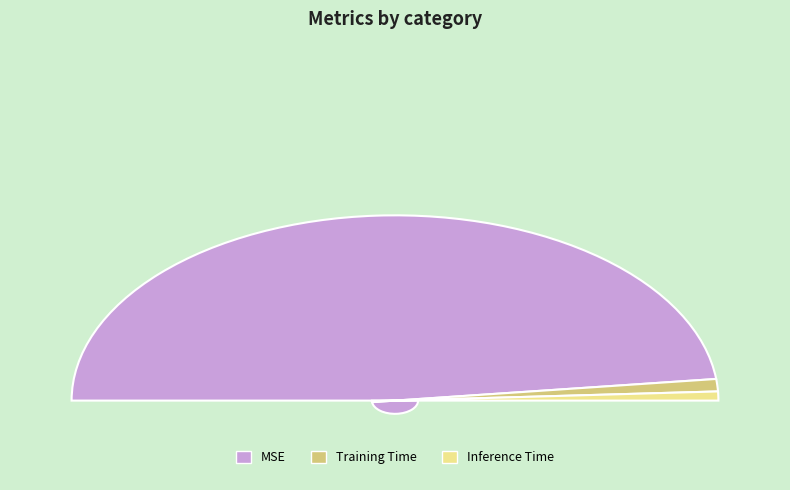

Count the number of slices in the pie.

3